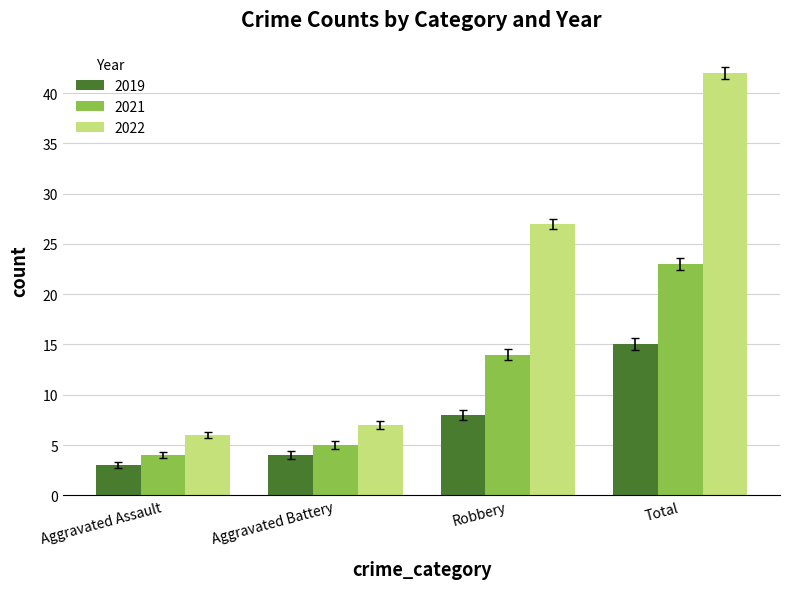

What is the maximum value for 2022?

42